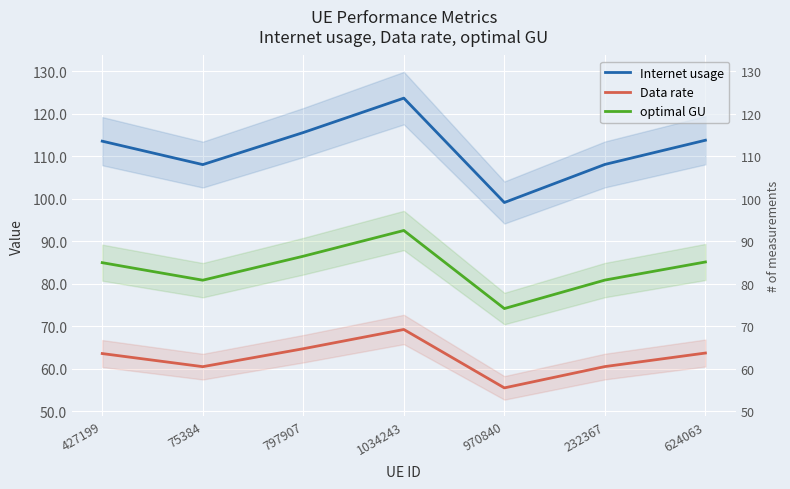

Is this an area chart (filled region under the line)?

No